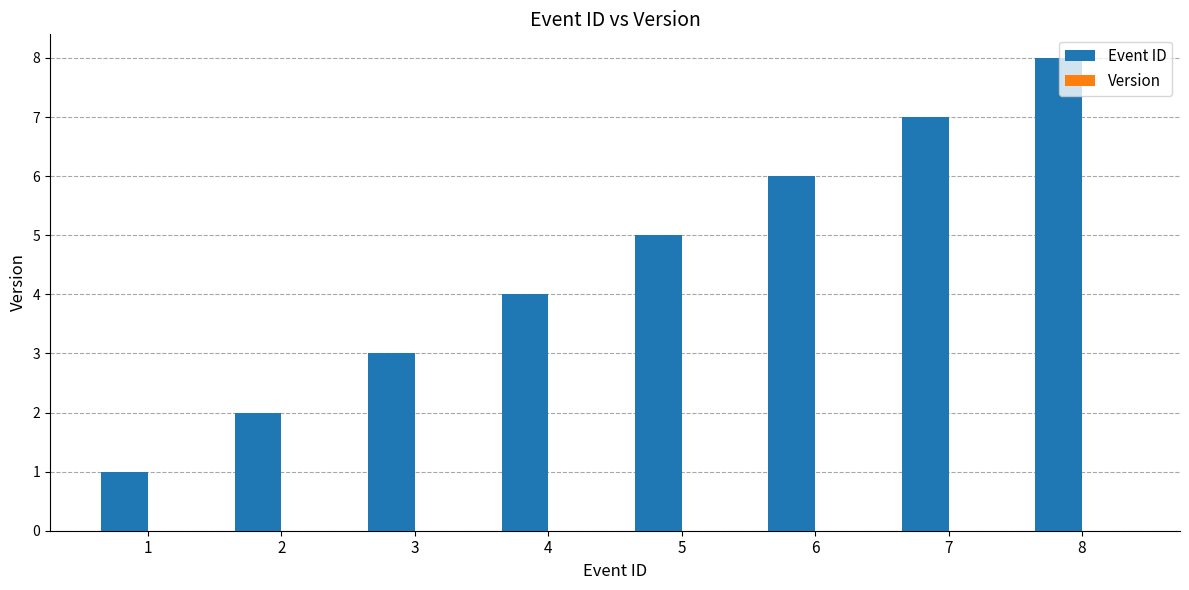

Is it true that the value at 6 is 6?

True